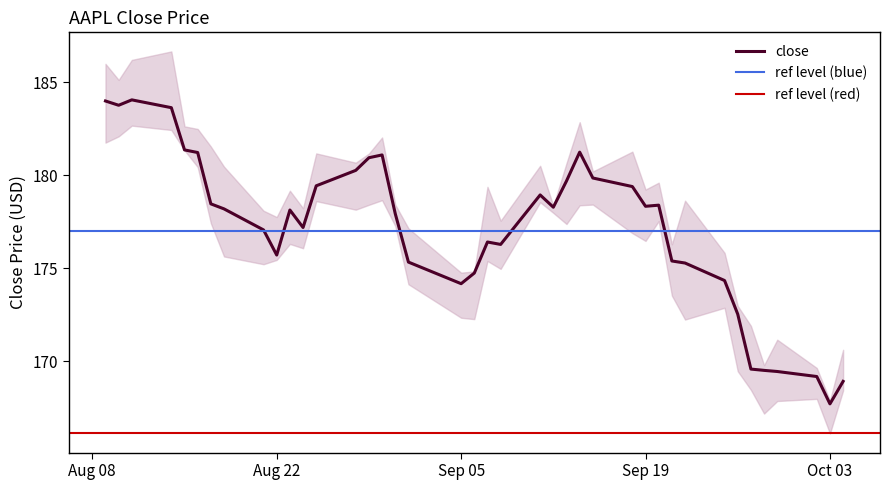

The close series shows 292.6 at Sep 19. True or false?

False